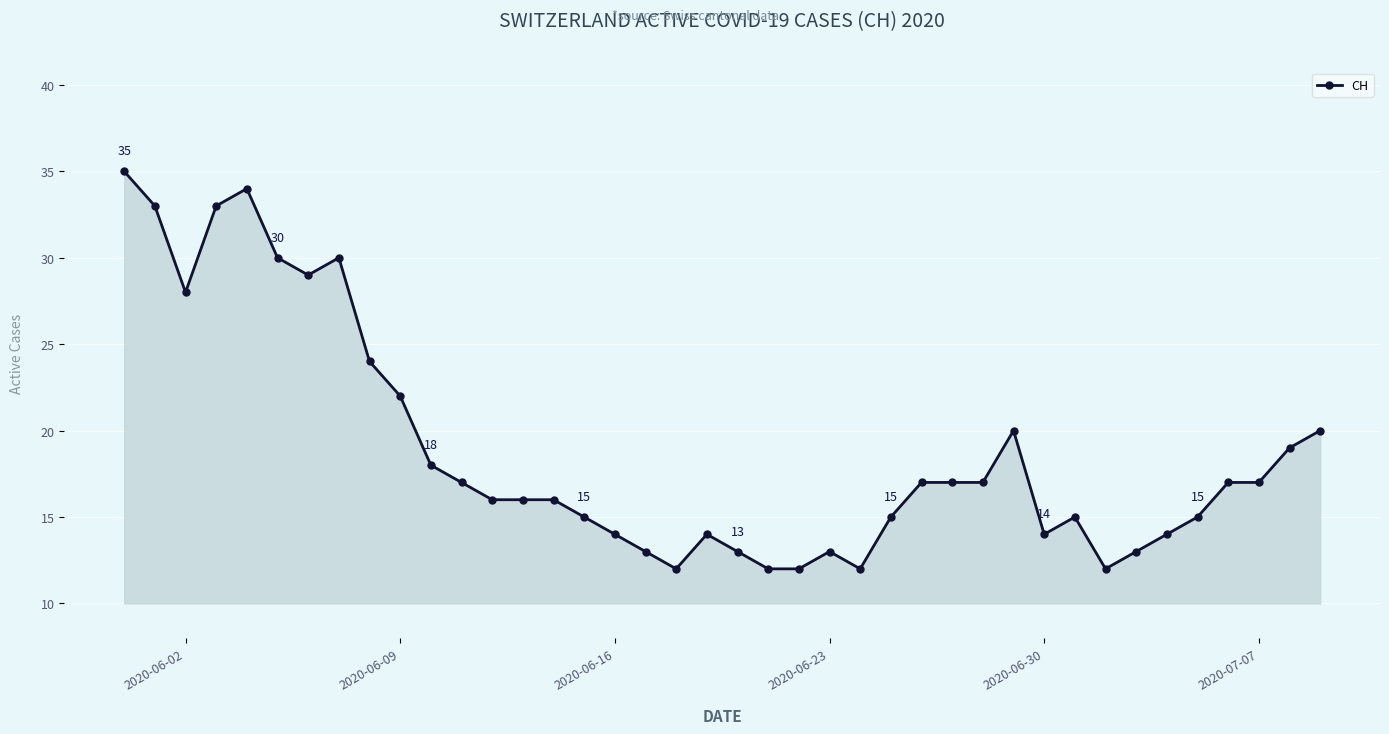

What is the greatest value displayed?

35